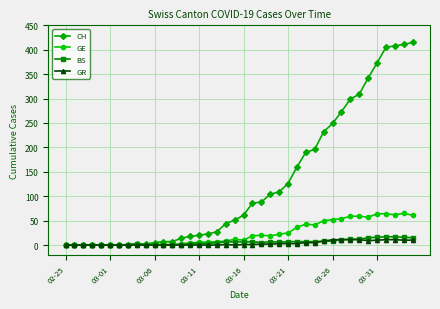

What is the difference between the maximum and minimum values in the GR series?

11